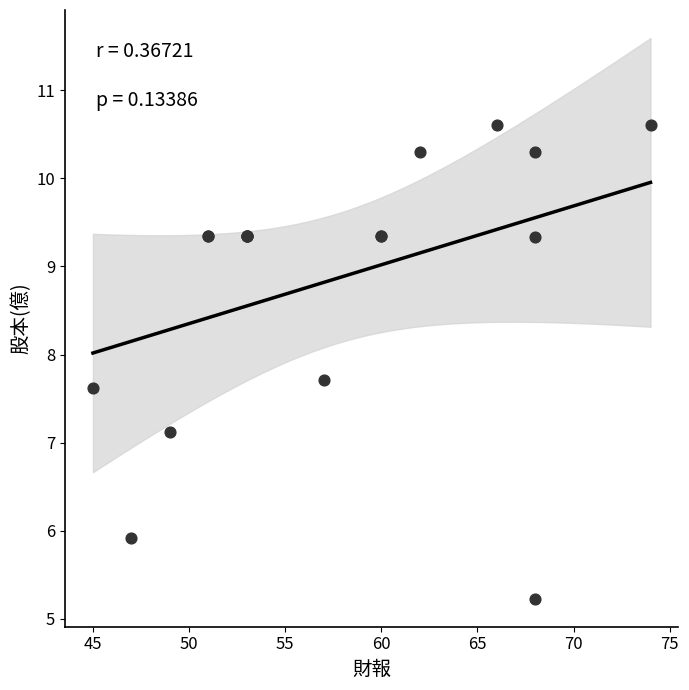

What Y value in the scatter plot is closest to 7?

7.1